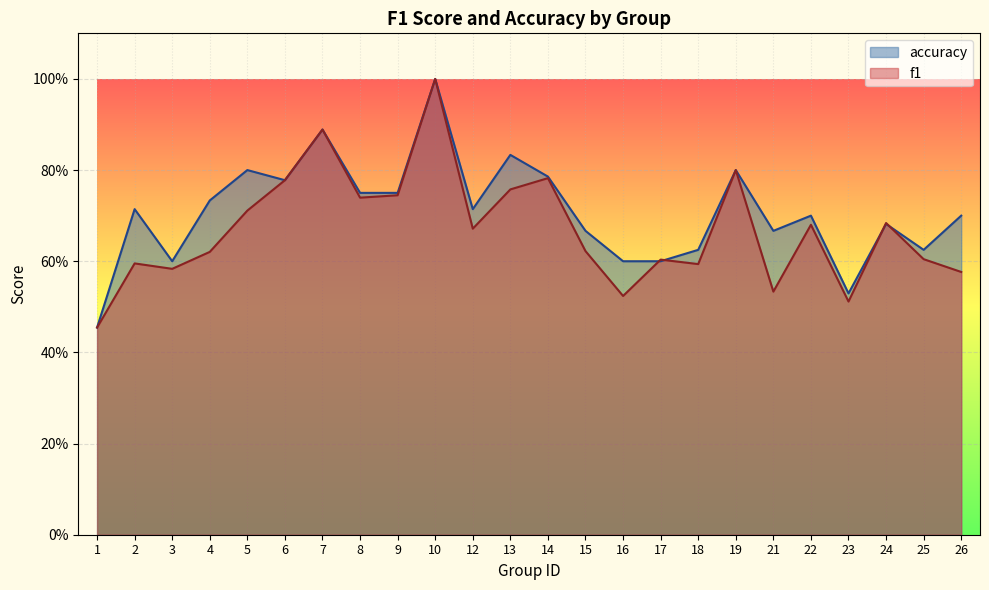

How many lines are shown in the chart?

2